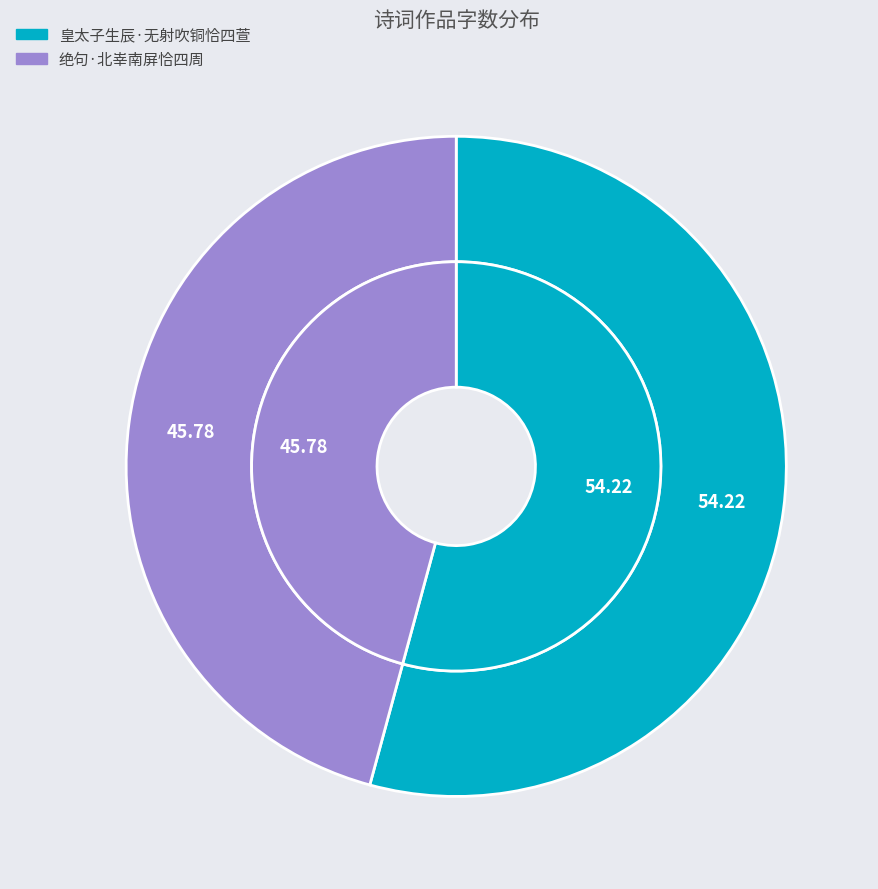

Is it true that 绝句·北峷南屏恰四周 is 58% of the pie?

False